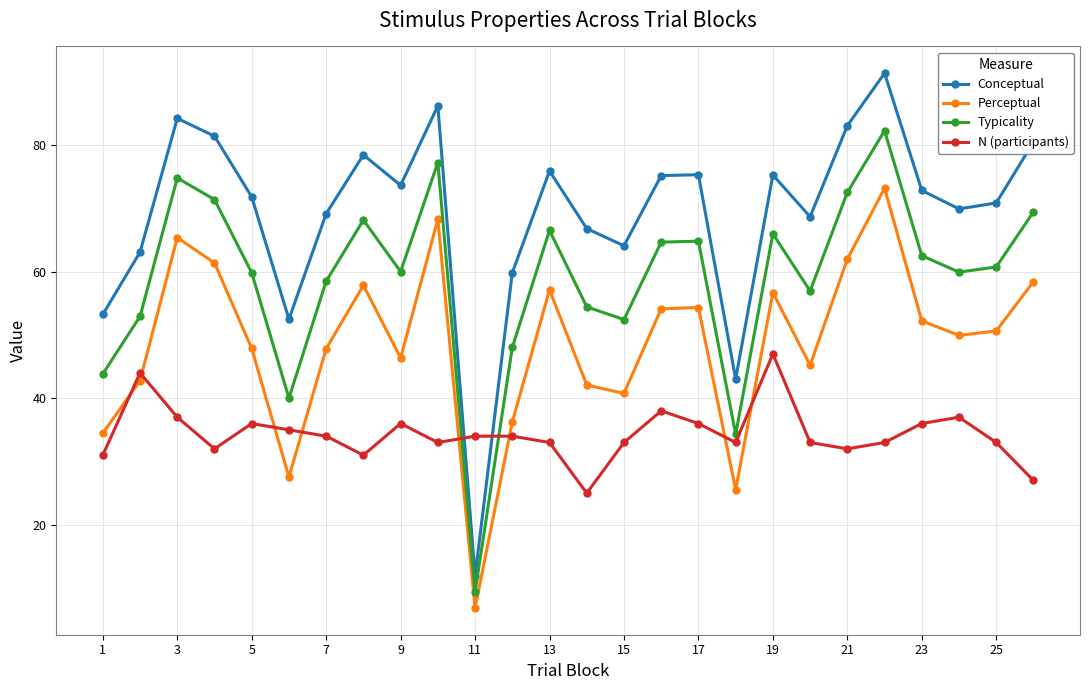

Does the chart display data point markers on the line(s)?

Yes